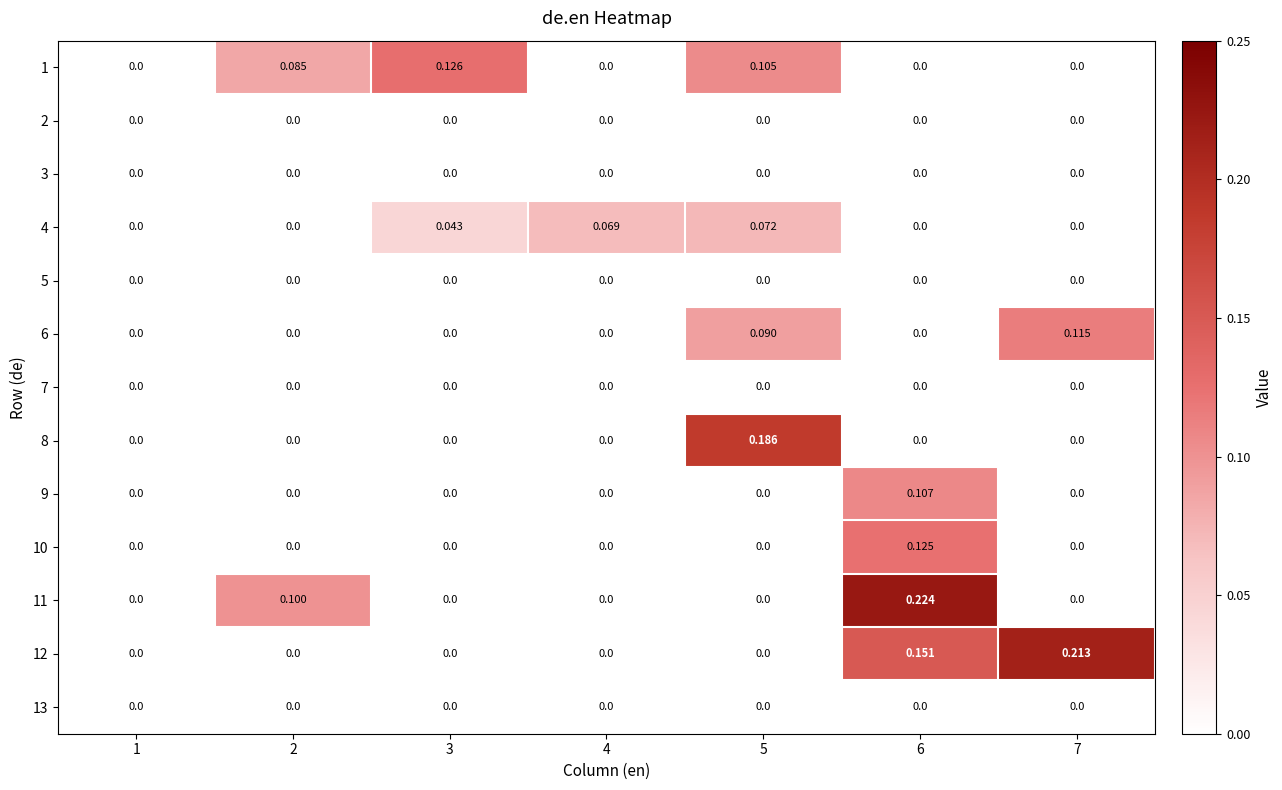

How many series are shown in this chart?

13